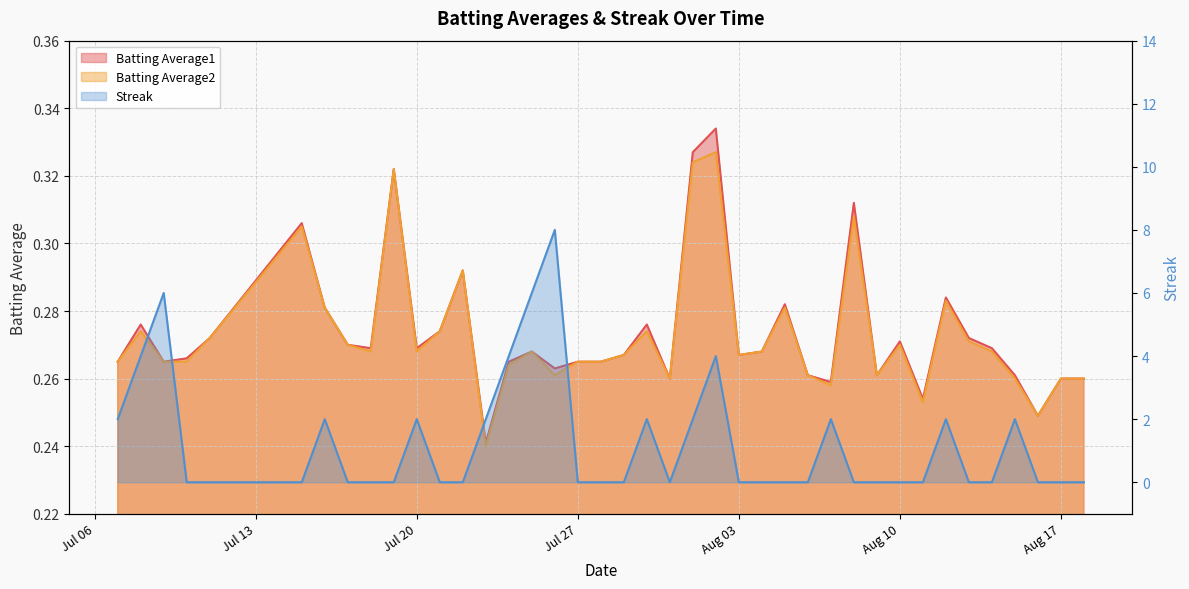

In Batting Average2, how many points are higher than both neighbors (excluding endpoints)?

11